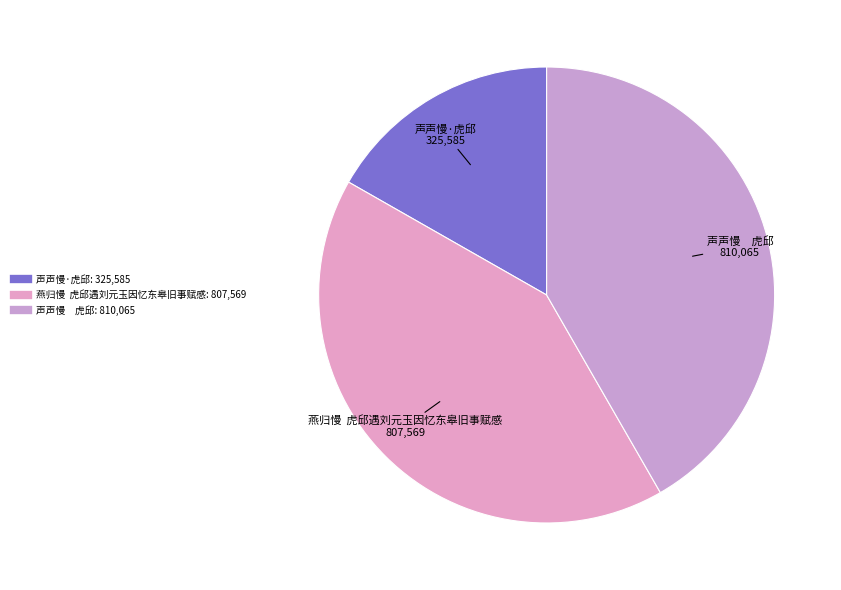

Is the sum of 燕归慢 虎邱遇刘元玉因忆东皋旧事赋感 and 声声慢 虎邱 greater than half?

Yes